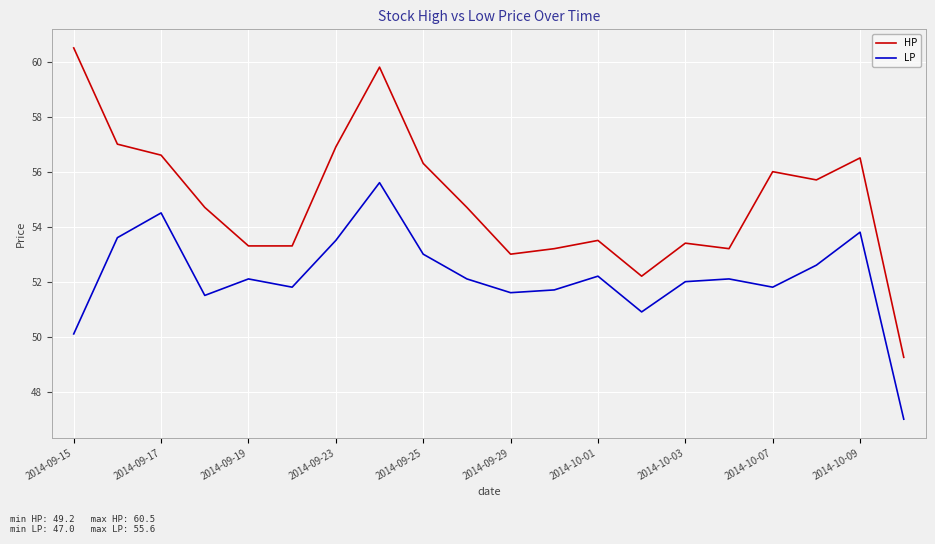

True or false: LP and HP intersect in this chart.

False